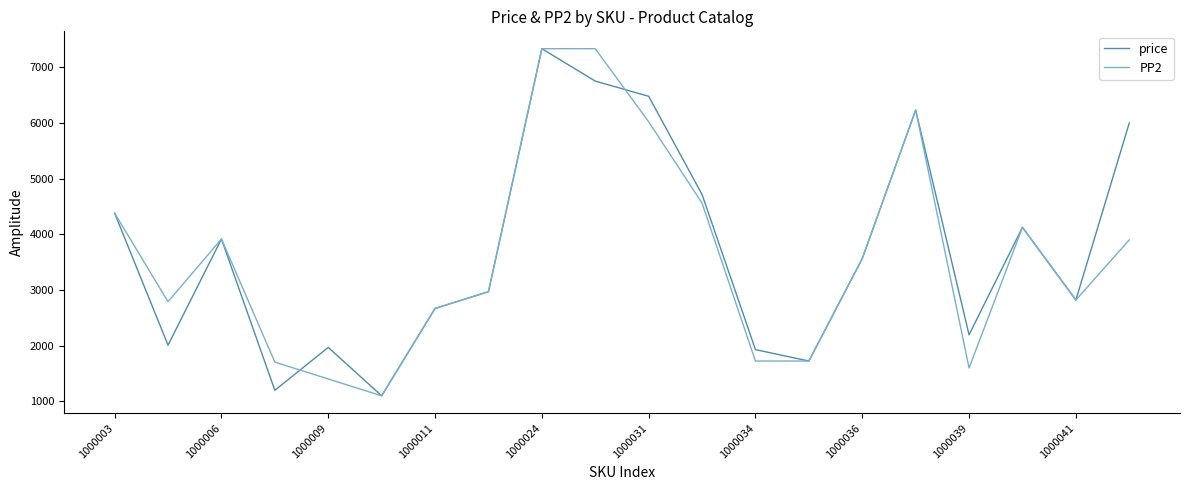

What is the minimum value for price?

1101